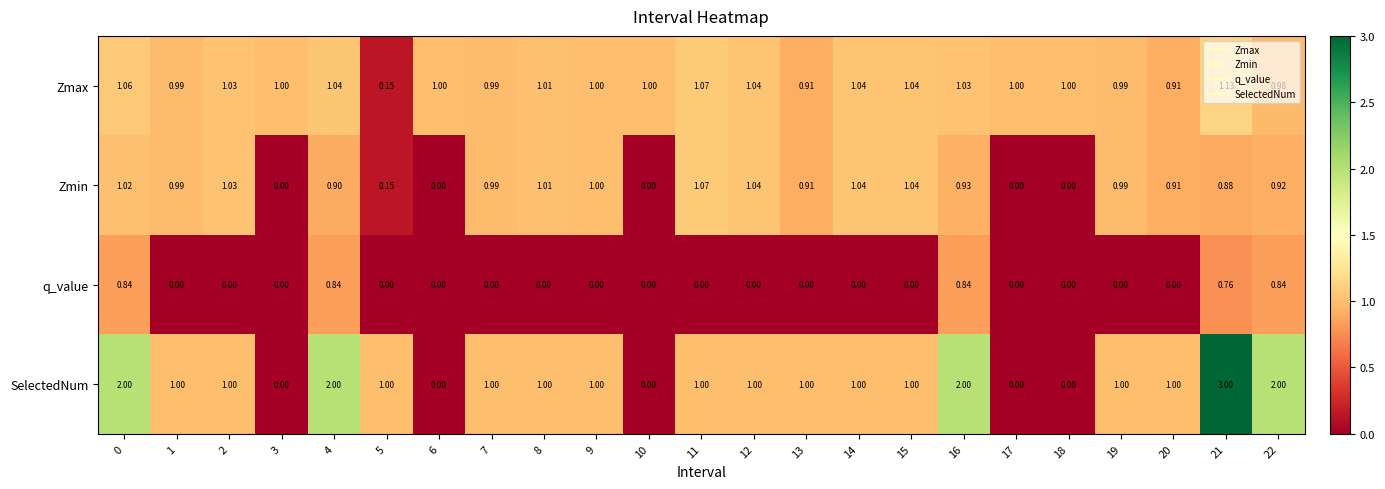

How many data points does each series have?

23